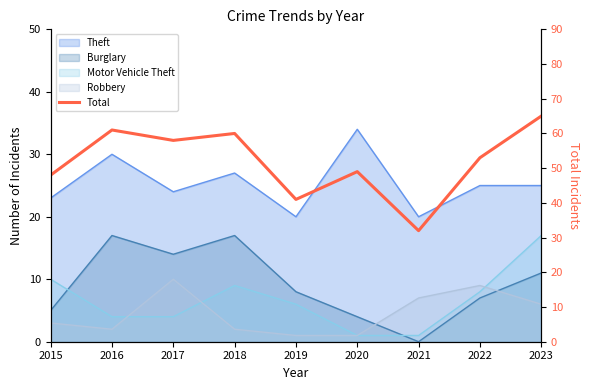

At which category does the data reach its first local peak?

2016